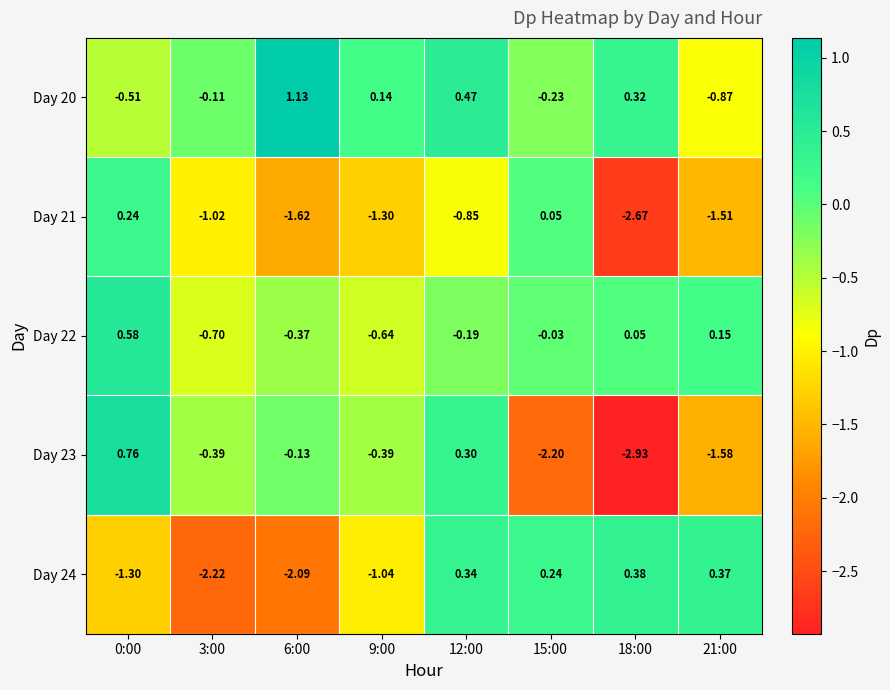

List the series in order of their peak value, lowest first.

Day 21, Day 24, Day 22, Day 23, Day 20